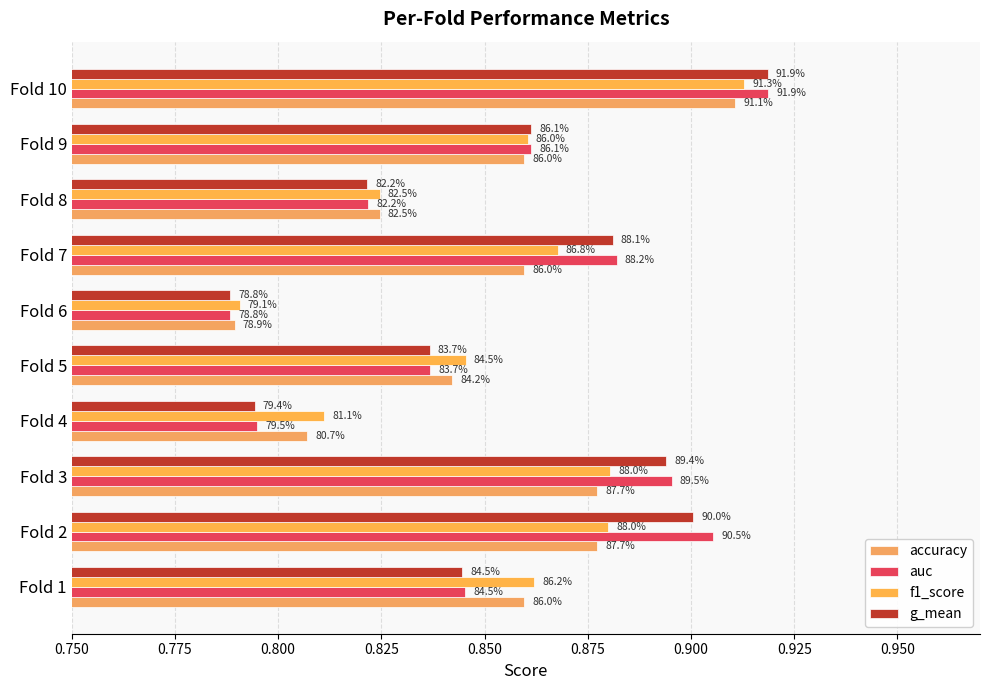

Reading left to right, extract all data points from this chart.

accuracy: 0.9	0.9	0.9	0.8	0.8	0.8	0.9	0.8	0.9	0.9
auc: 0.8	0.9	0.9	0.8	0.8	0.8	0.9	0.8	0.9	0.9
f1_score: 0.9	0.9	0.9	0.8	0.8	0.8	0.9	0.8	0.9	0.9
g_mean: 0.8	0.9	0.9	0.8	0.8	0.8	0.9	0.8	0.9	0.9